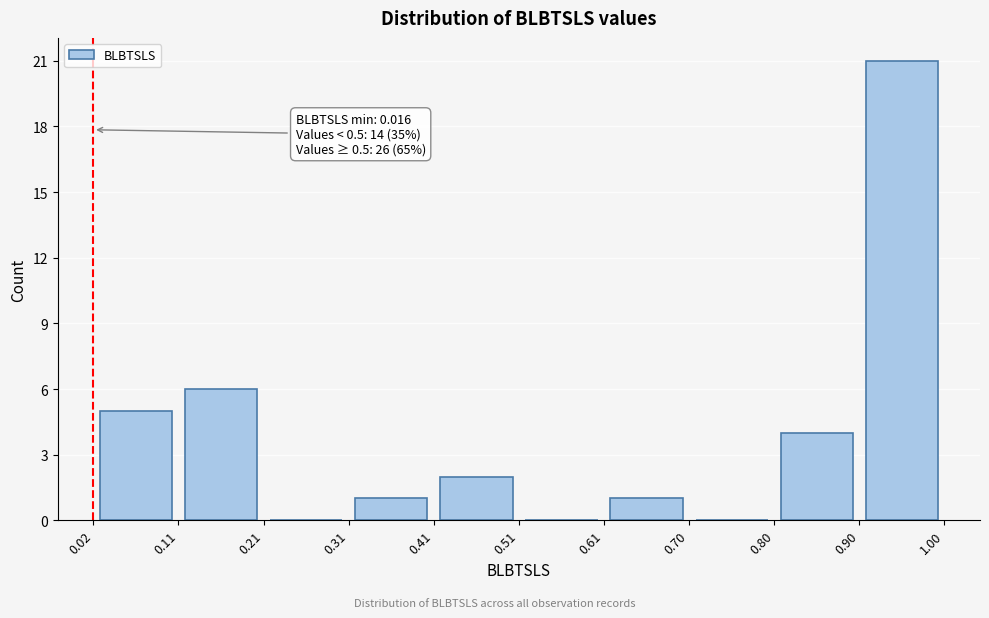

Which range on the x-axis has the tallest bar?

0.90 to 1.00